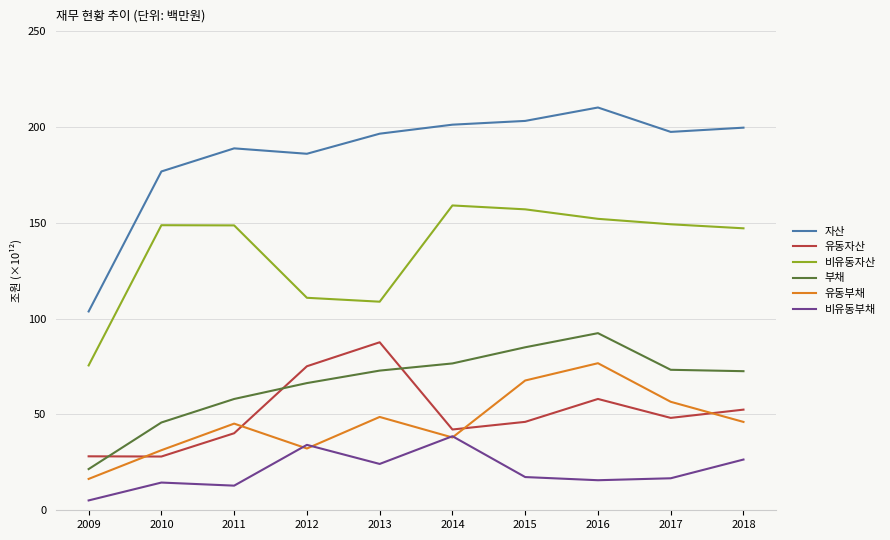

True or false: 부채 and 비유동자산 intersect in this chart.

False